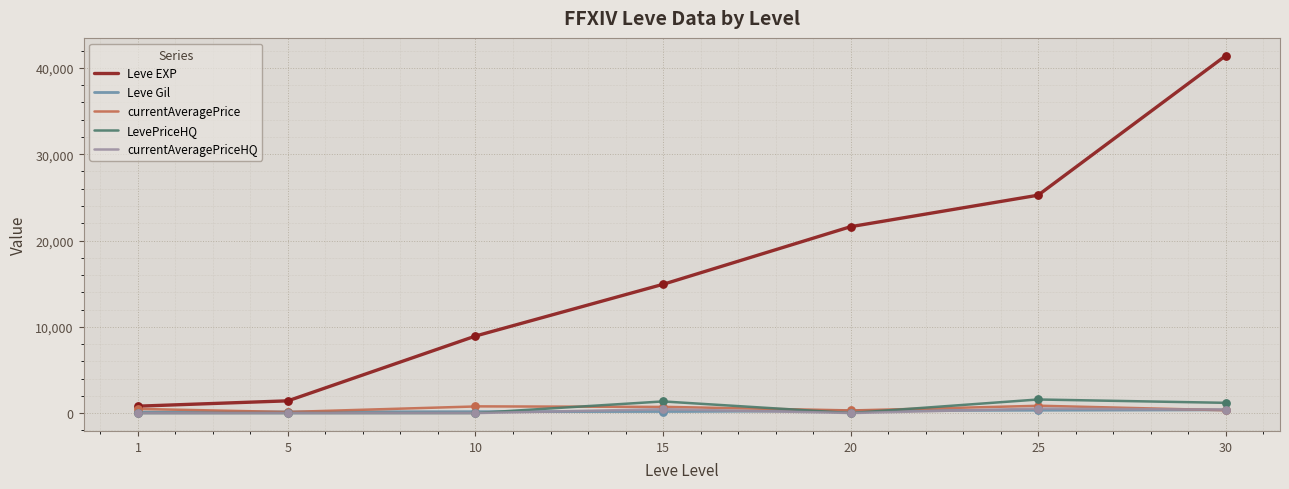

What are all the series names shown in the legend?

Leve EXP, Leve Gil, currentAveragePrice, LevePriceHQ, currentAveragePriceHQ